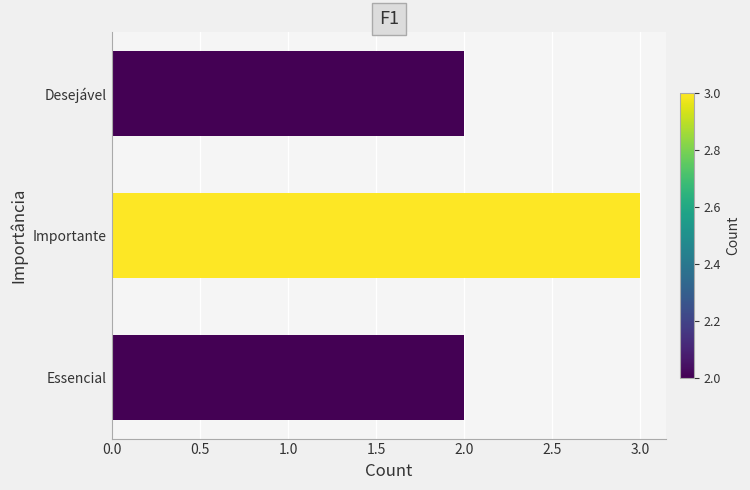

What is the ratio of the value at Desejável to the value at Importante?

0.7